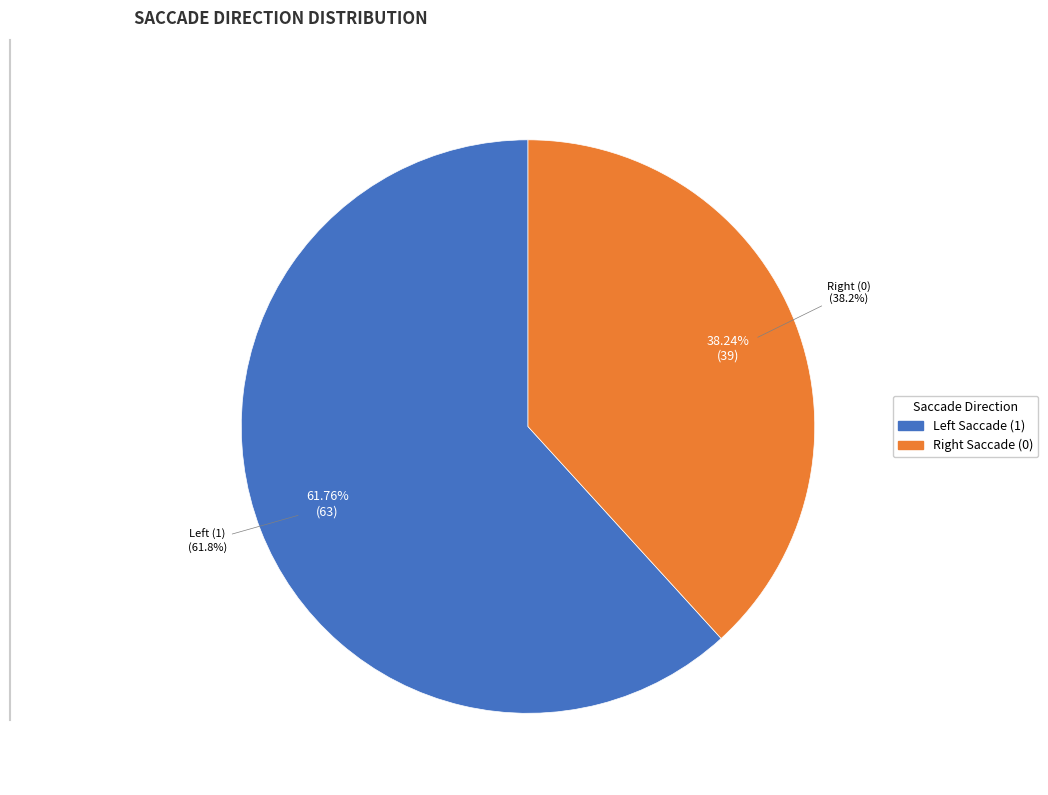

What is the largest slice in the pie chart?

Left (1)